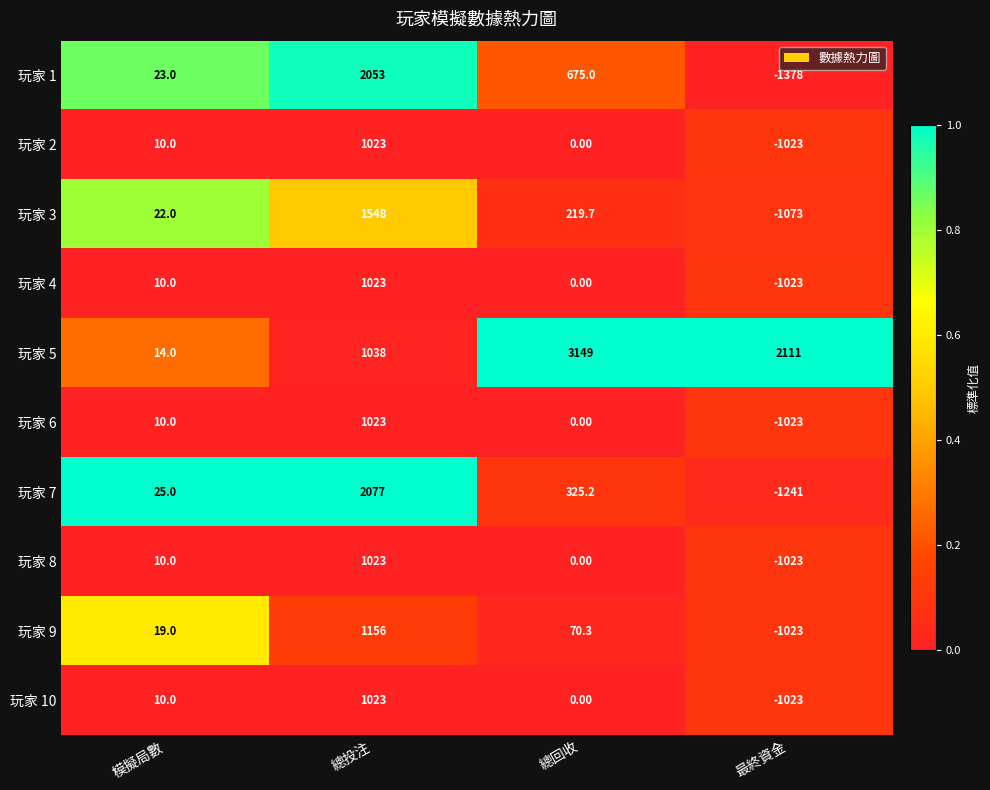

Which category has the lowest value in the 玩家 2 series?

最終資金